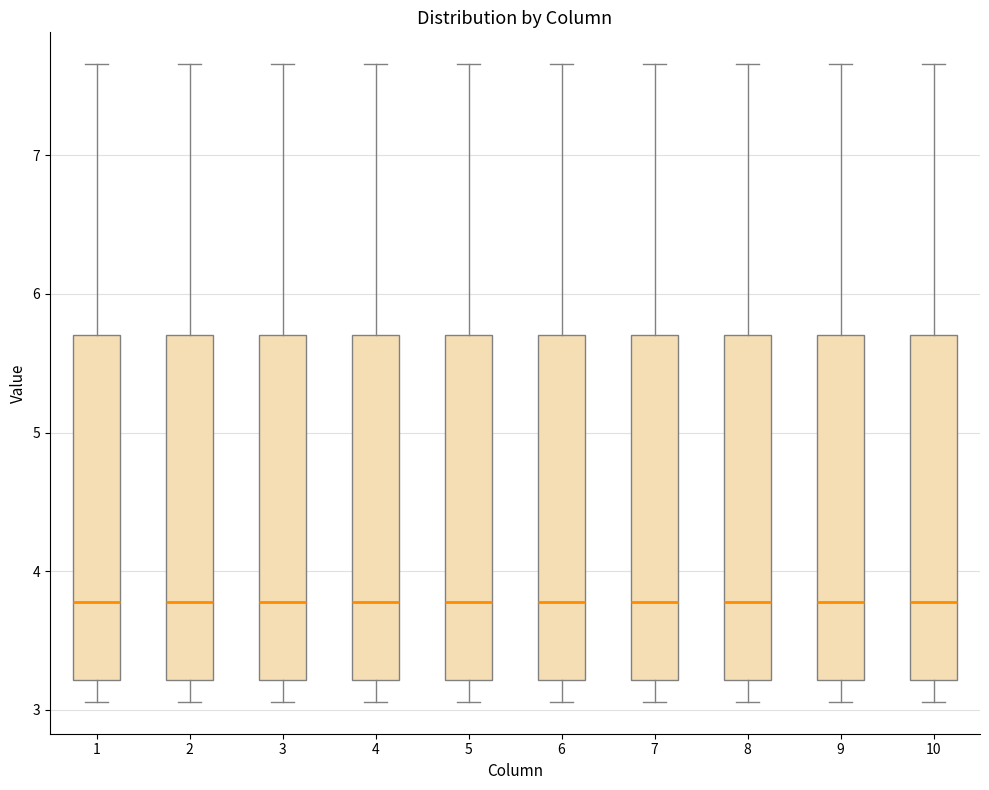

Where is the lower edge of the box at x = 5 on the y-axis? The values are not printed on the chart, so give them approximately, as read against the axis.

3.2